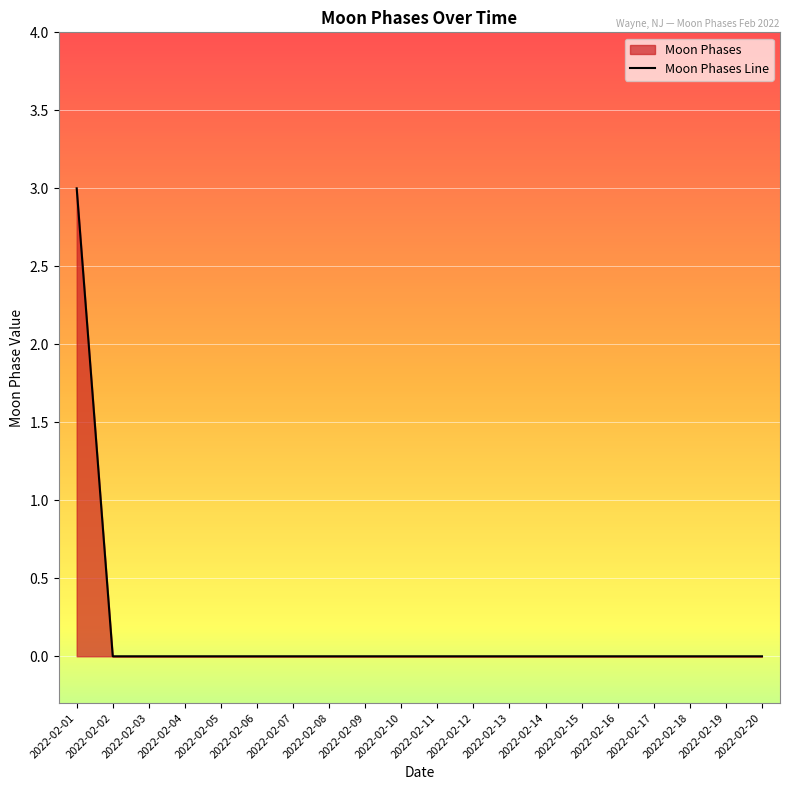

Is it true that the value at 2022-02-07 is 0?

True